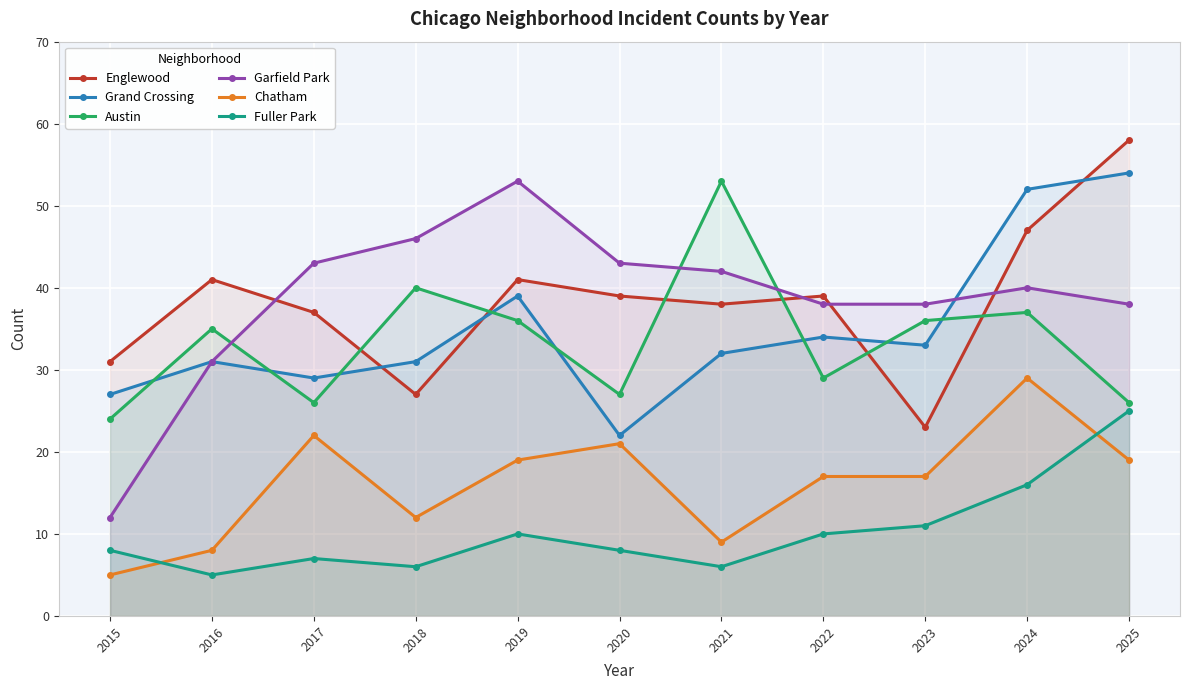

Read the Austin value at 2016.

35